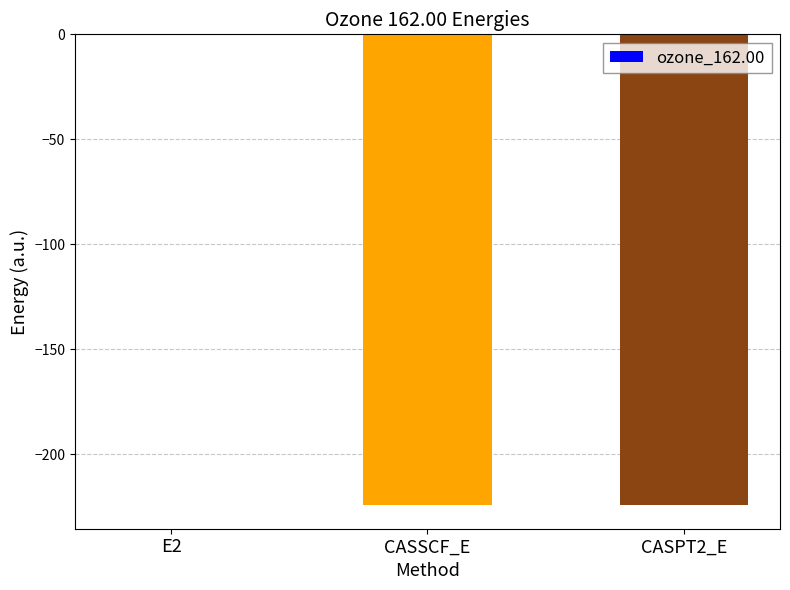

The value at CASPT2_E is -370.7. True or false?

False